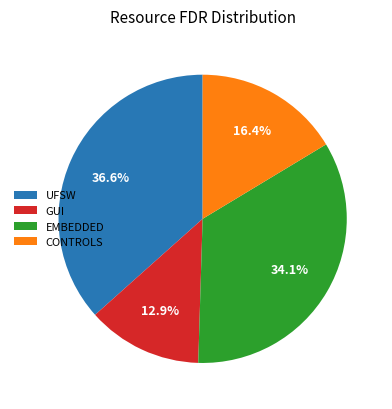

To the nearest percent, what portion does CONTROLS represent?

16%